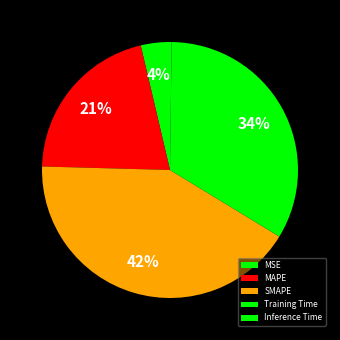

How many segments does this pie chart have?

5